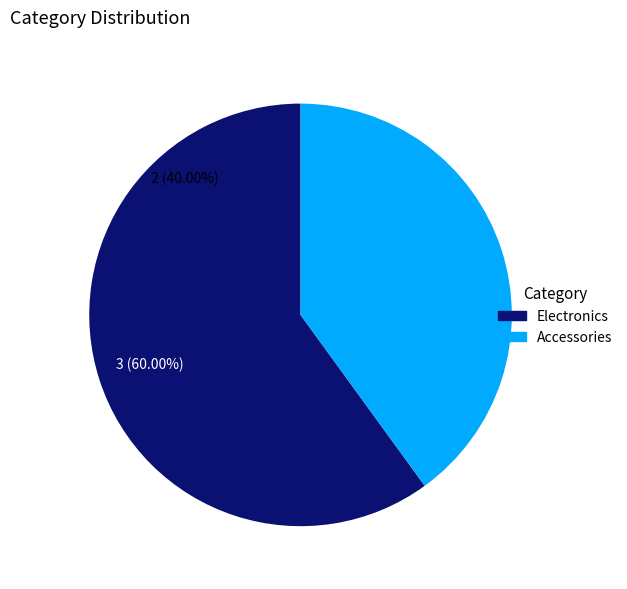

To the nearest percent, what is the average slice percentage?

50%